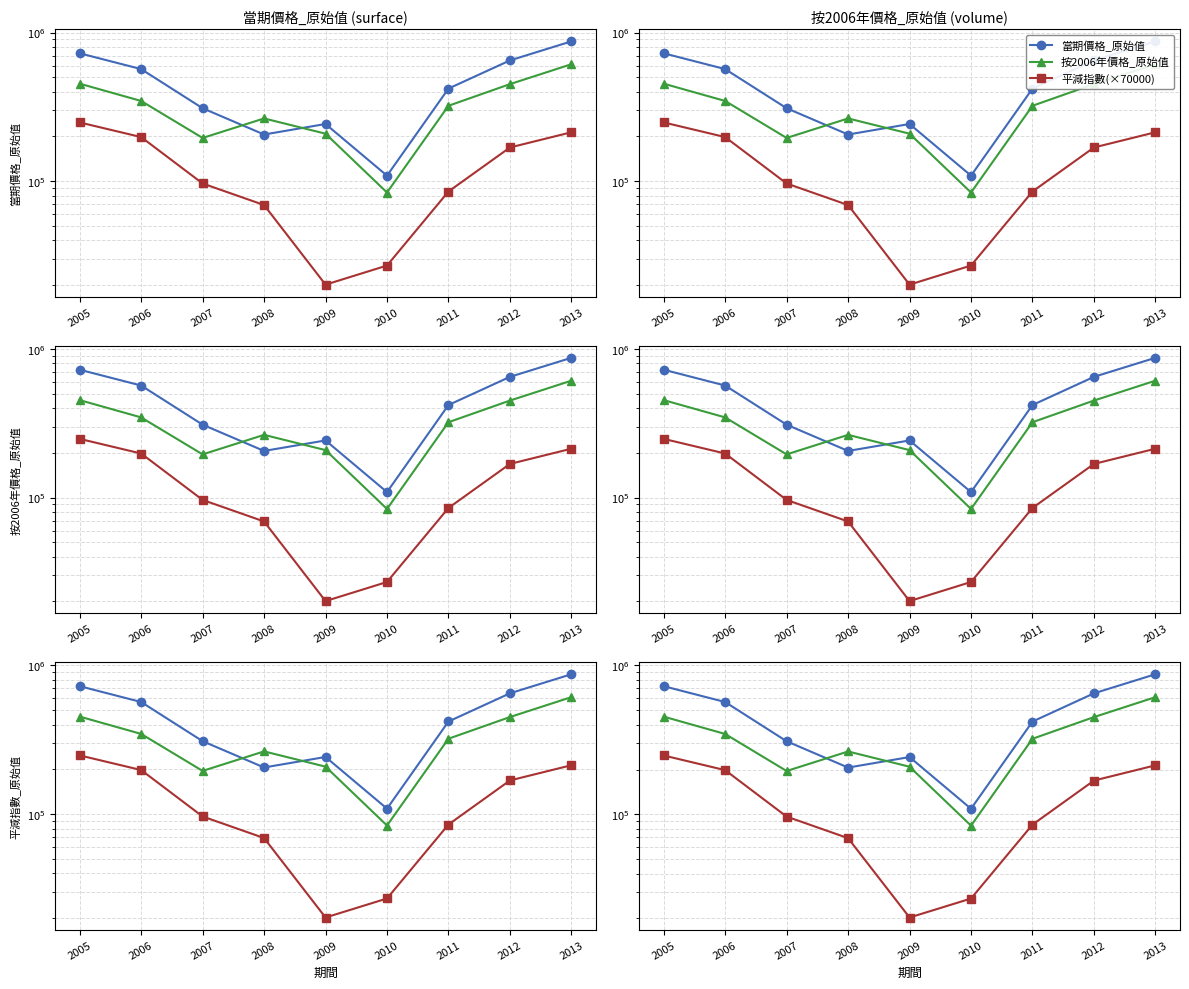

Reading left to right, transcribe all the data shown in this chart.

當期價格_原始值: 725380.0	567775.0	309652.0	206124.0	242537.0	109014.1	419889.1	649510.1	872755.1
按2006年價格_原始值: 453045.4	346521.4	195435.4	264375.4	208810.4	83988.6	321707.6	449852.6	612339.6
平減指數(×70000): 248488.4	198088.4	96588.4	69210.6	20288.4	27210.6	85310.6	168610.6	213410.6